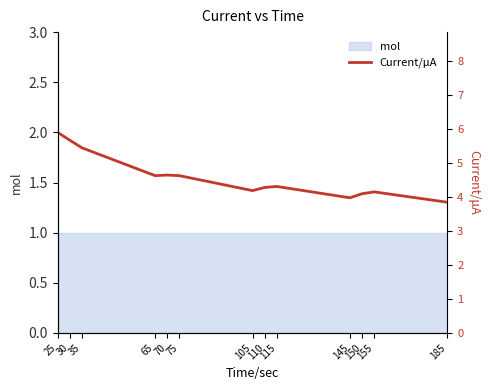

Where is the data nearest to the value 4?

145